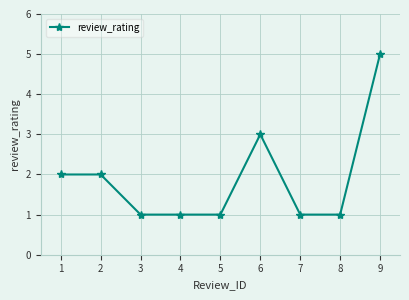

True or false: the data shows 2 at 2.

True